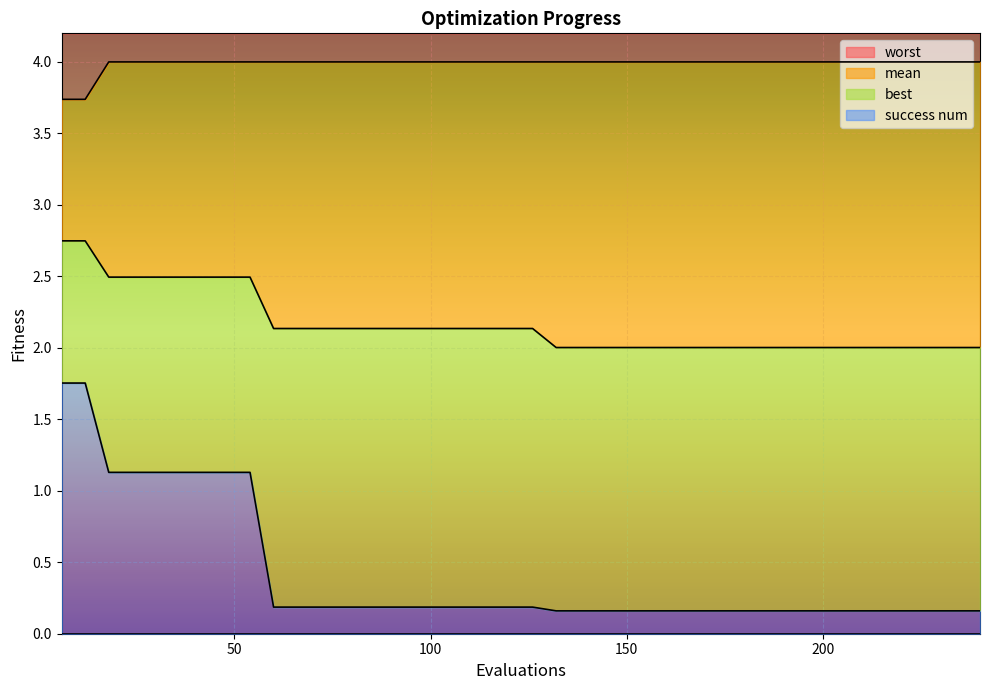

What is the difference between the maximum and minimum values in the mean series?

0.7